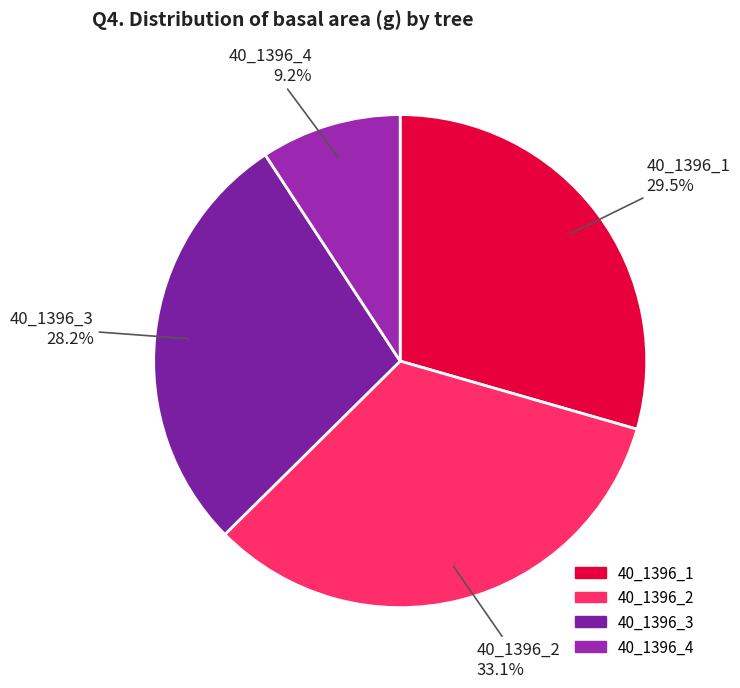

The 40_1396_3 slice represents 14% of the pie. True or false?

False